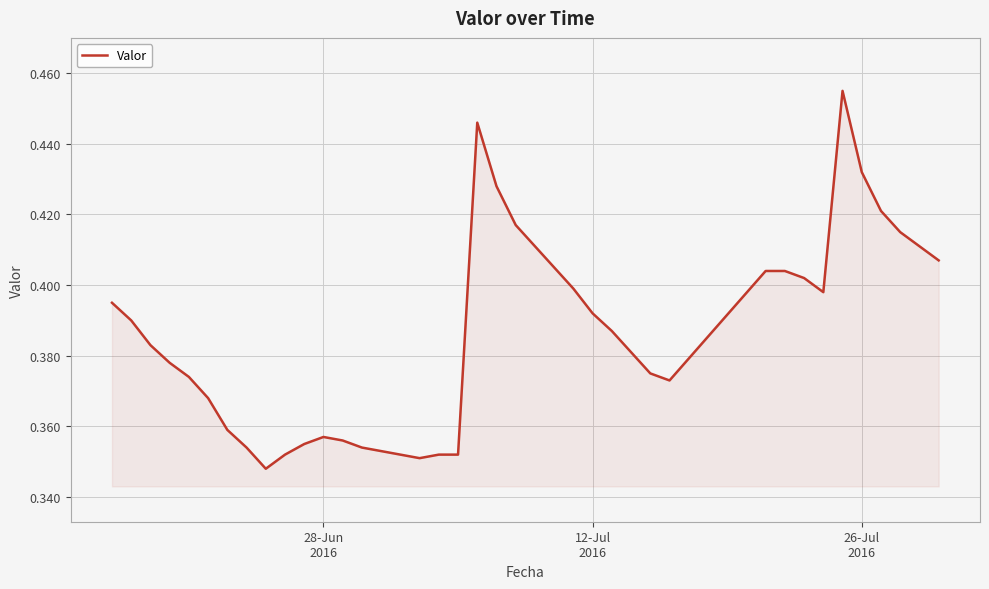

Is this an area chart (filled region under the line)?

Yes